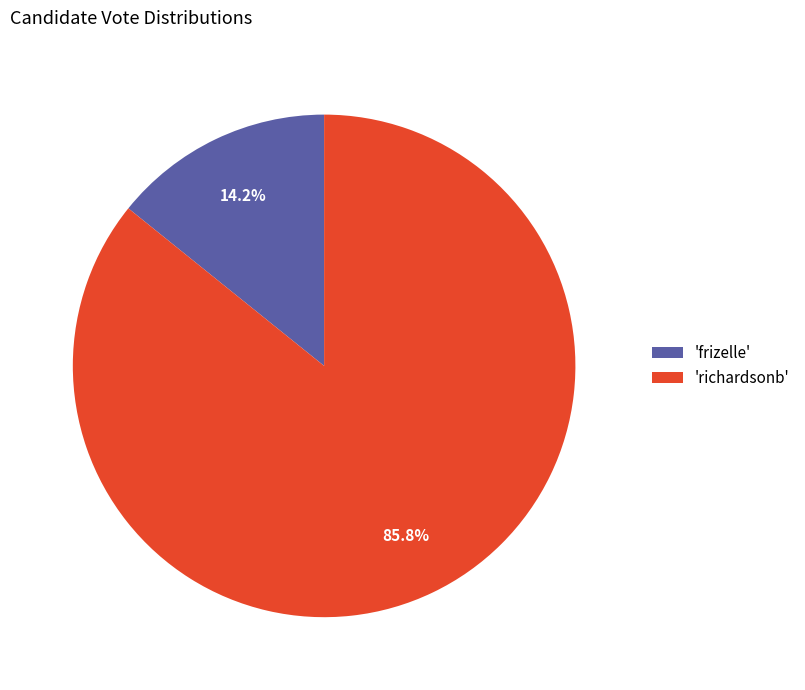

Is there a majority slice in this chart?

Yes